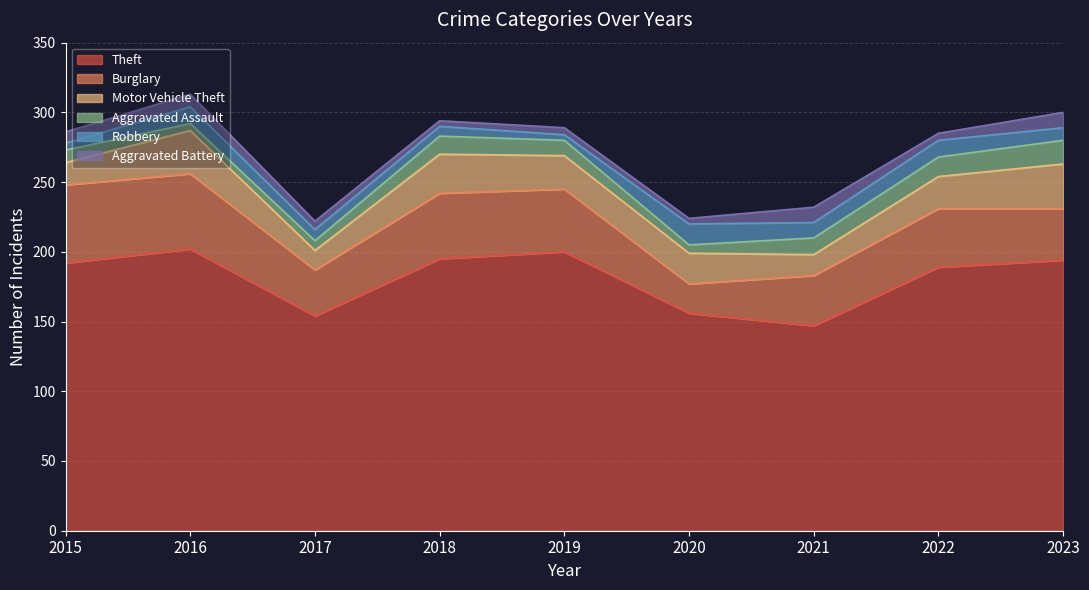

List the series in order of their peak value, lowest first.

Aggravated Battery, Robbery, Aggravated Assault, Motor Vehicle Theft, Burglary, Theft